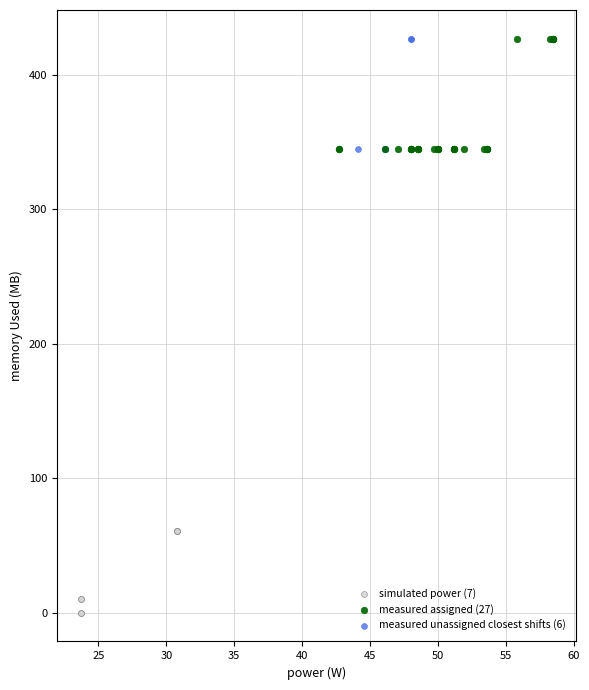

Which series reaches the minimum Y coordinate?

simulated power (7)